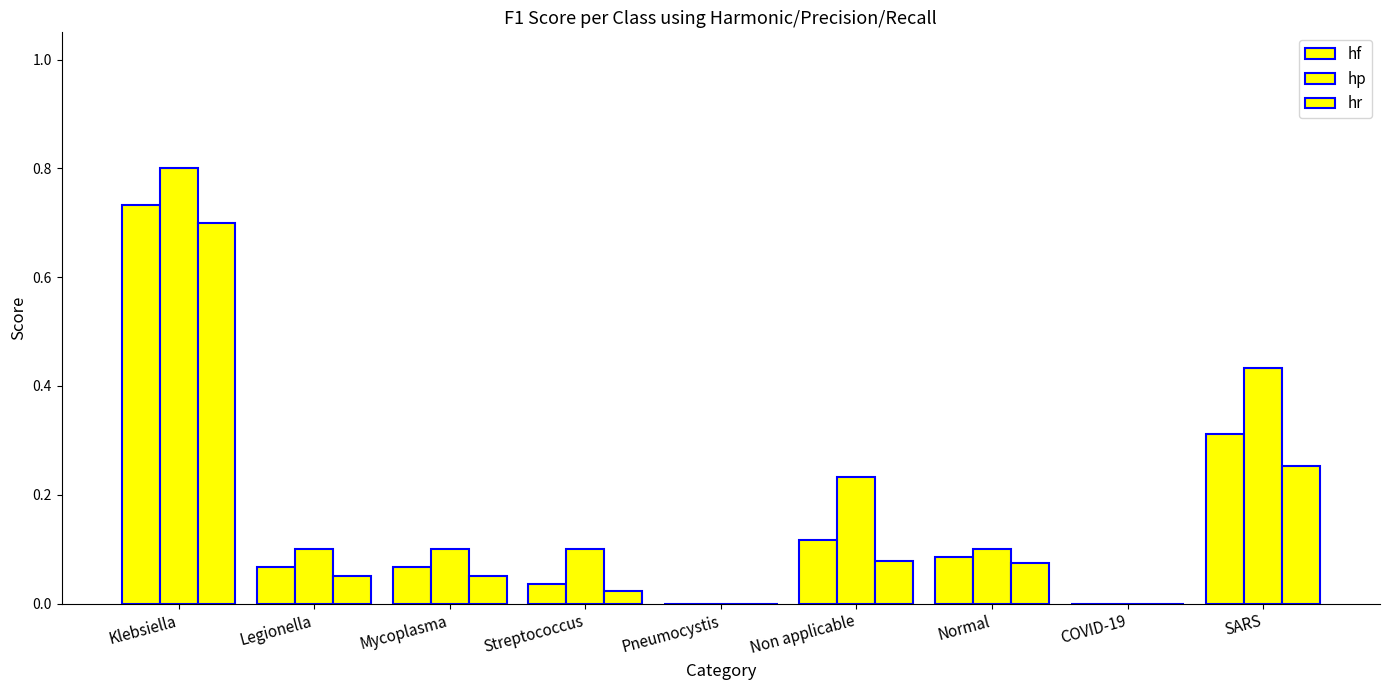

What position from the left is Non applicable?

6